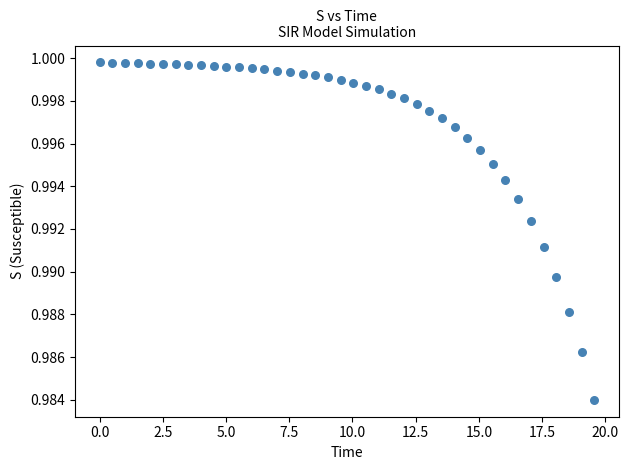

Count the number of points in this scatter plot.

40